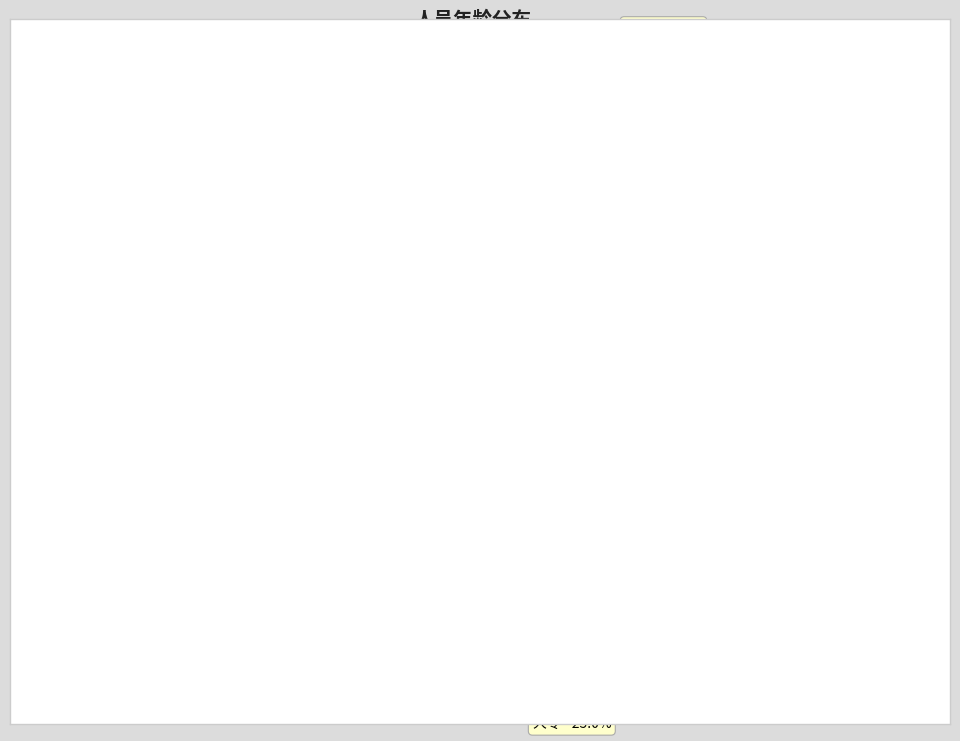

What percentage do 本科 - 41.7% and 高中 - 16.7% together represent?

58.3%